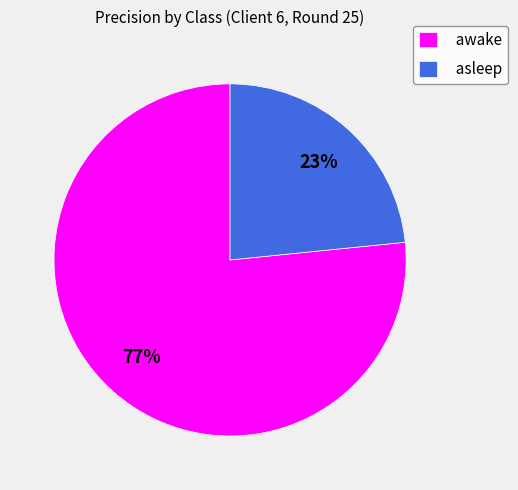

How many slices are in this pie chart?

2